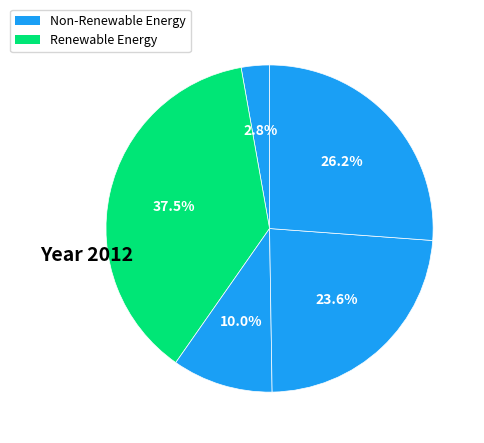

How many slices are in this pie chart?

5